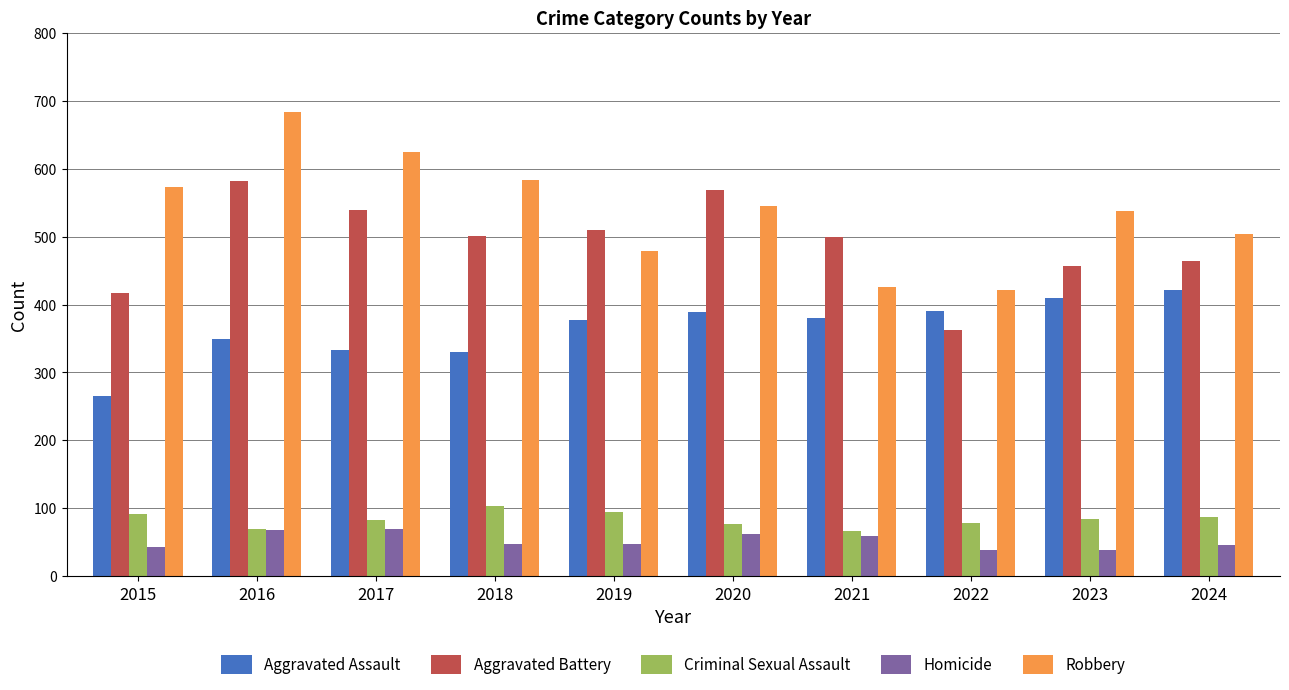

Read the Homicide value at 2016.

68